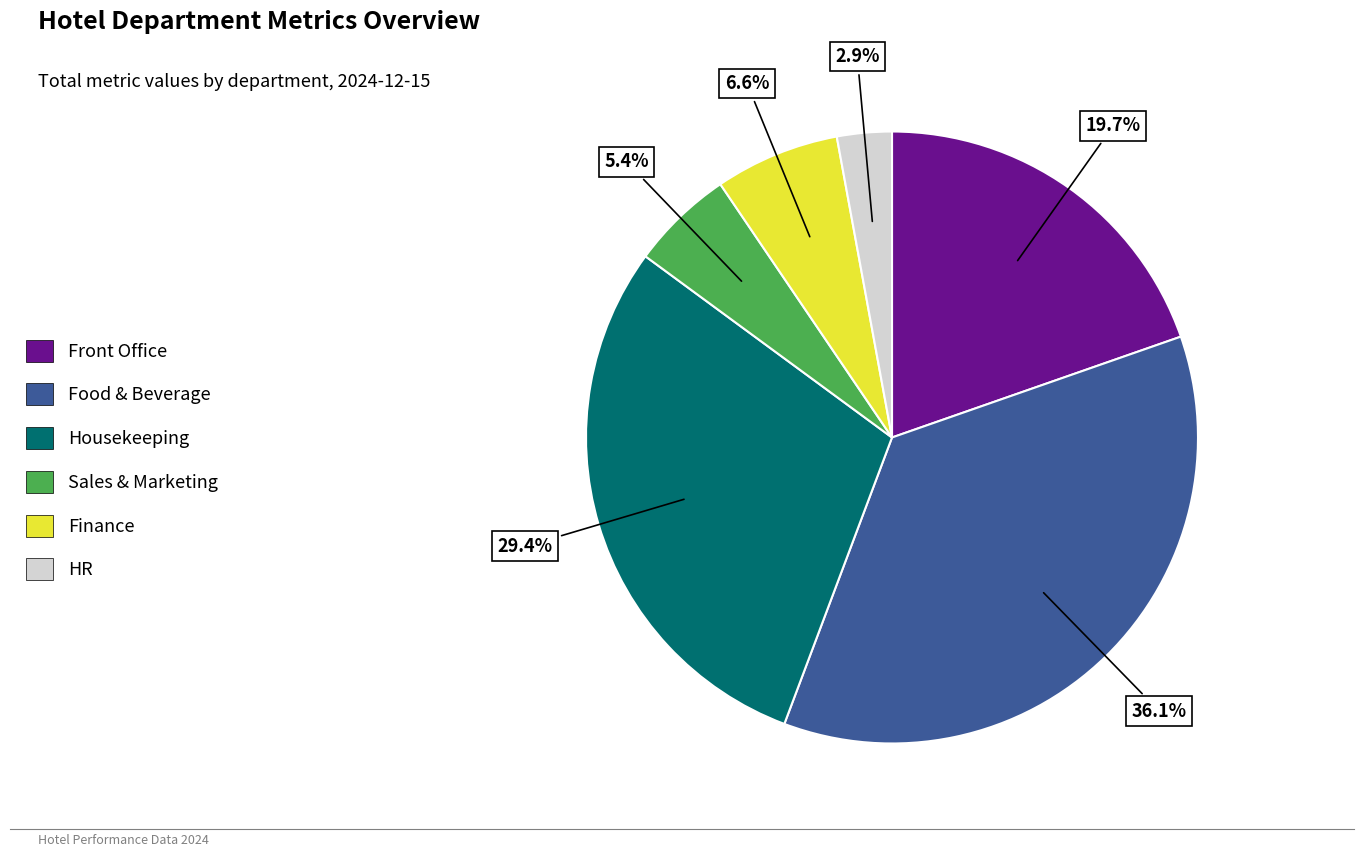

Does Housekeeping account for over 50% of the chart?

No